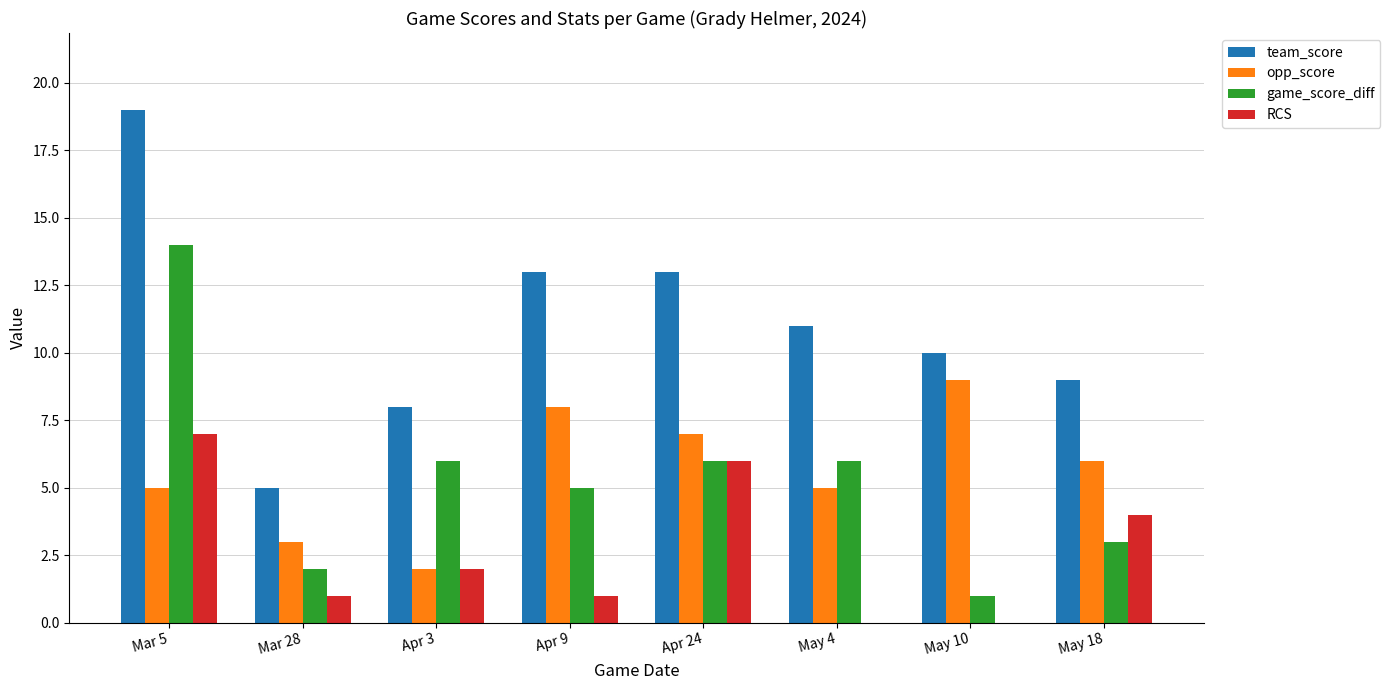

What is the sum of the RCS values at Apr 3 and May 10?

2